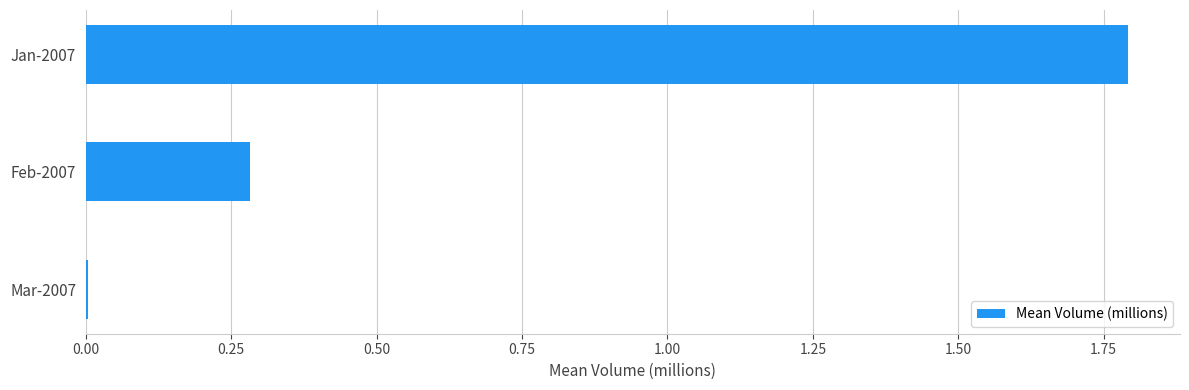

Where is the data nearest to the value 0?

Mar-2007